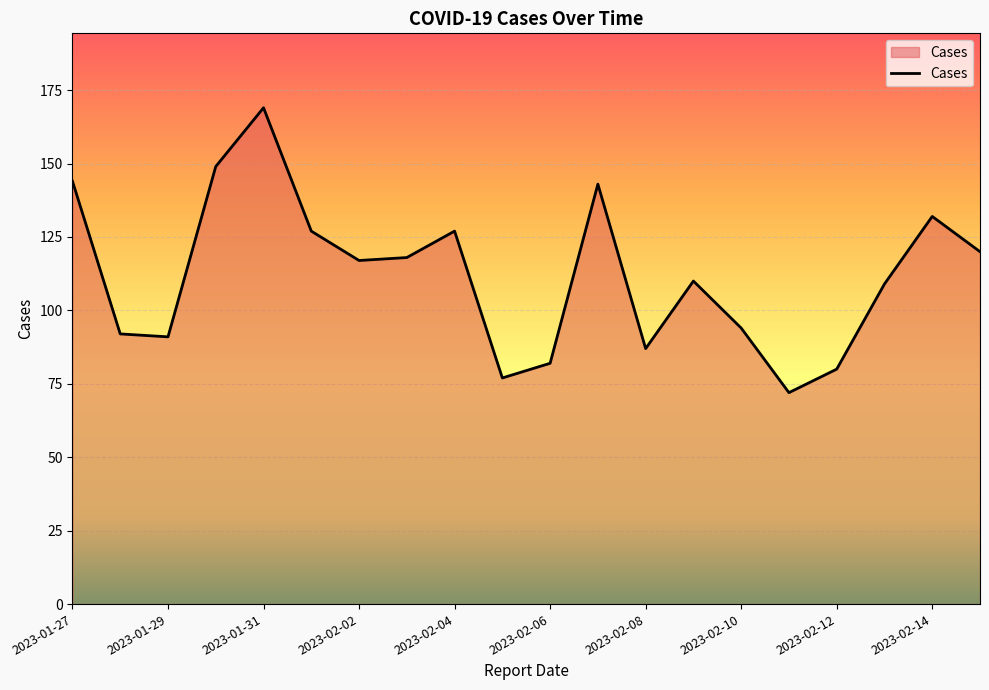

What is the difference between the maximum and minimum values?

97